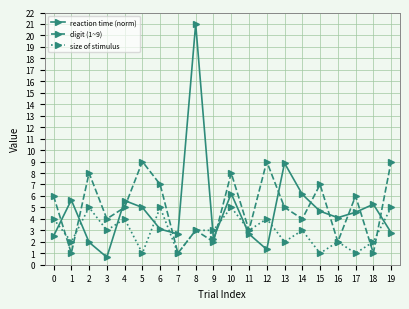

What is the value of the reaction time (norm) point at the 6th from the left?

5.0